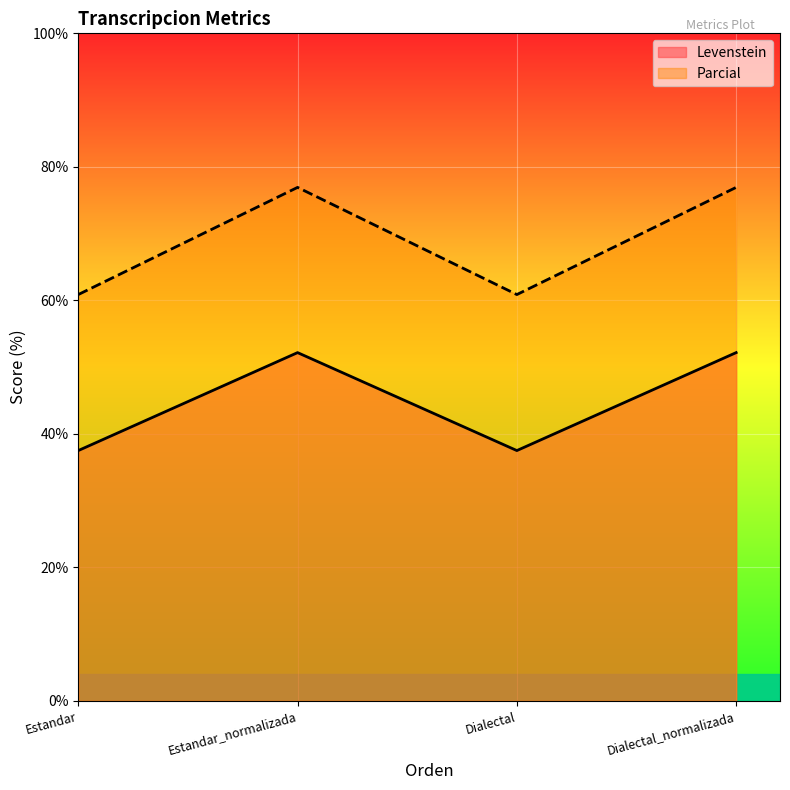

Does the chart display data point markers on the line(s)?

No